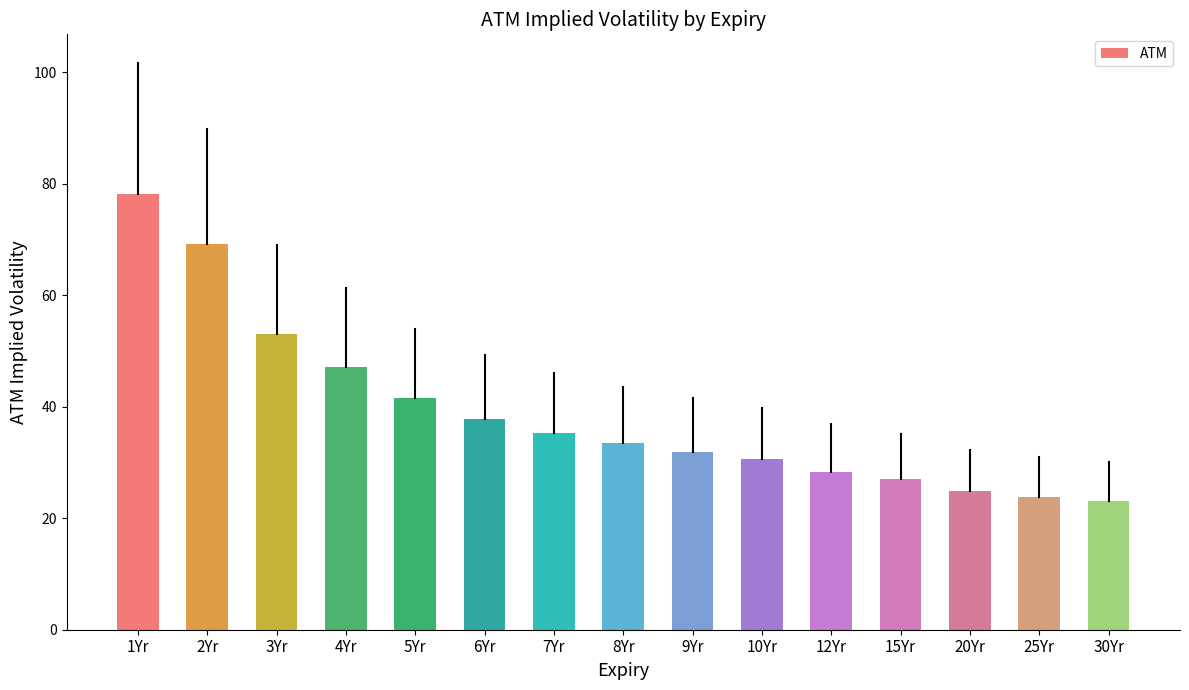

Which has a higher value, 25Yr or 3Yr?

3Yr